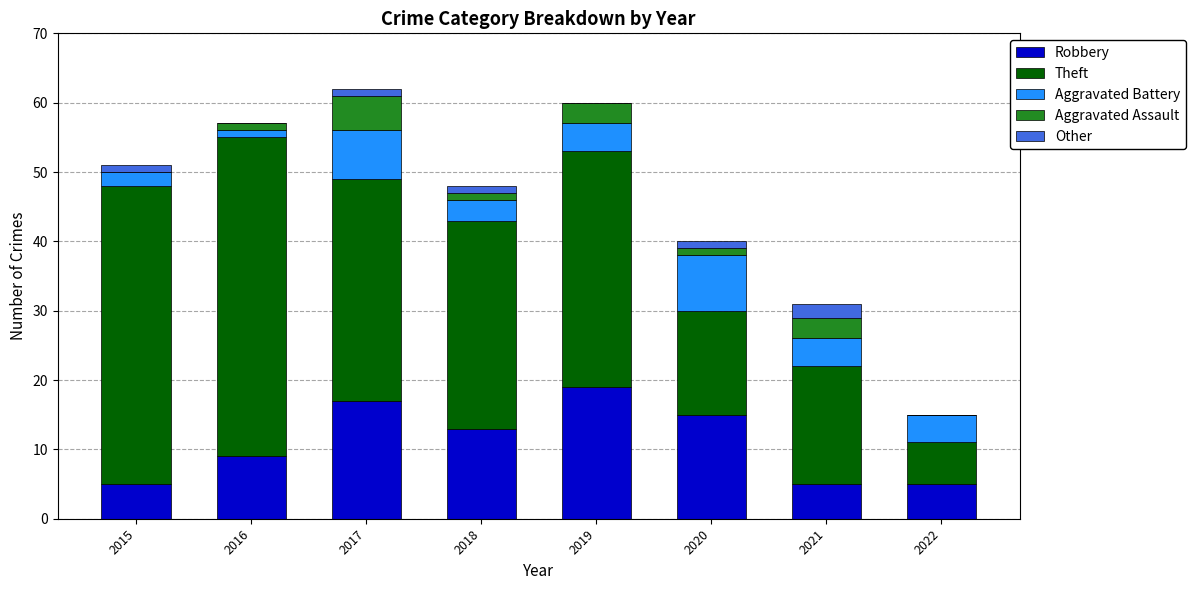

What is the highest value of the Robbery series?

19